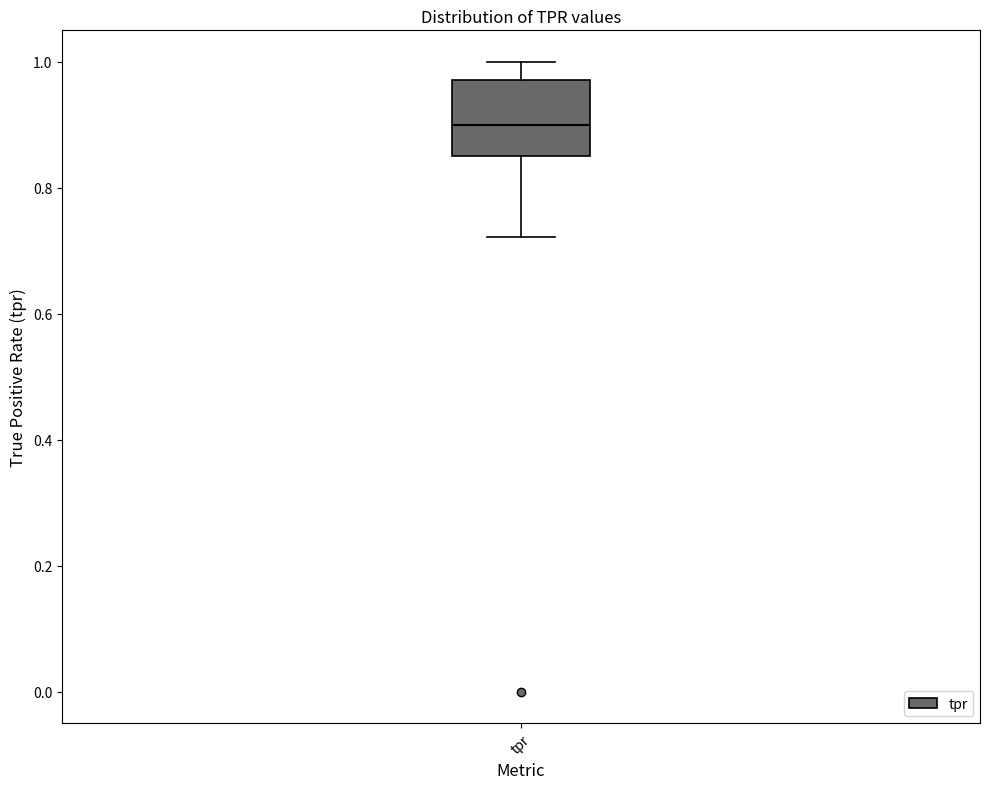

Where is the lower edge of the box for tpr on the y-axis? The values are not printed on the chart, so give them approximately, as read against the axis.

0.86